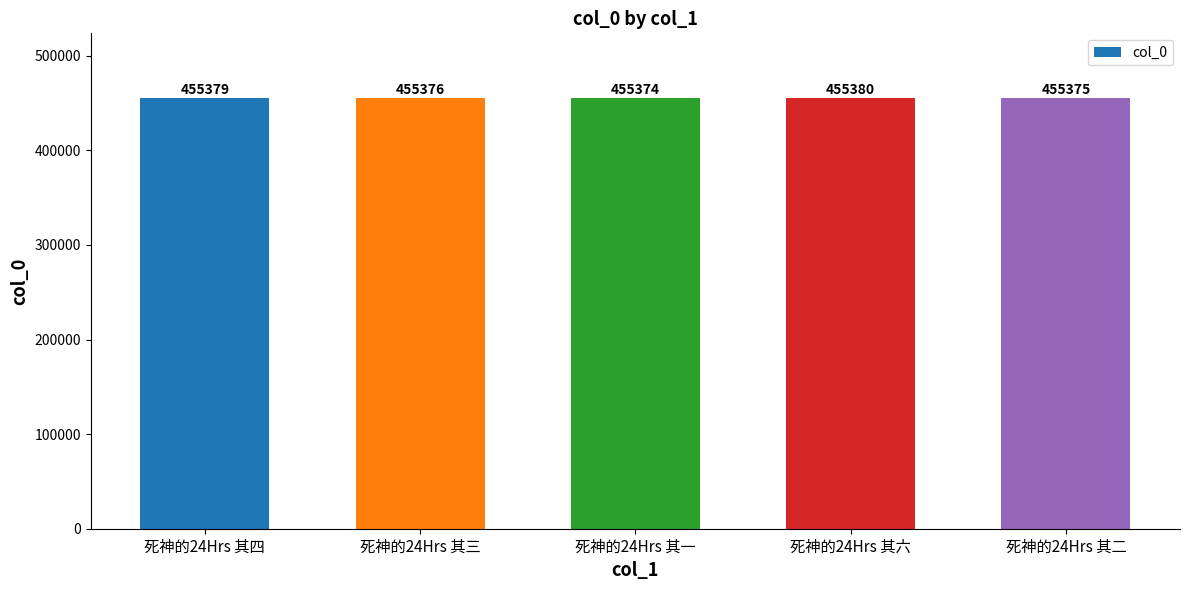

Does the chart contain stacked bars?

No